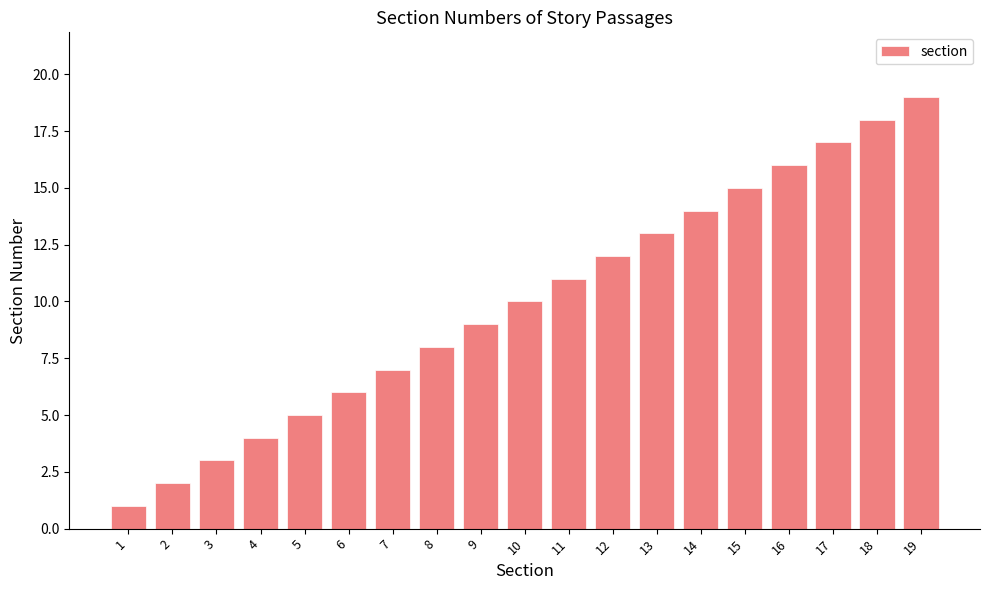

Rank the categories by value from highest to lowest.

19, 18, 17, 16, 15, 14, 13, 12, 11, 10, 9, 8, 7, 6, 5, 4, 3, 2, 1